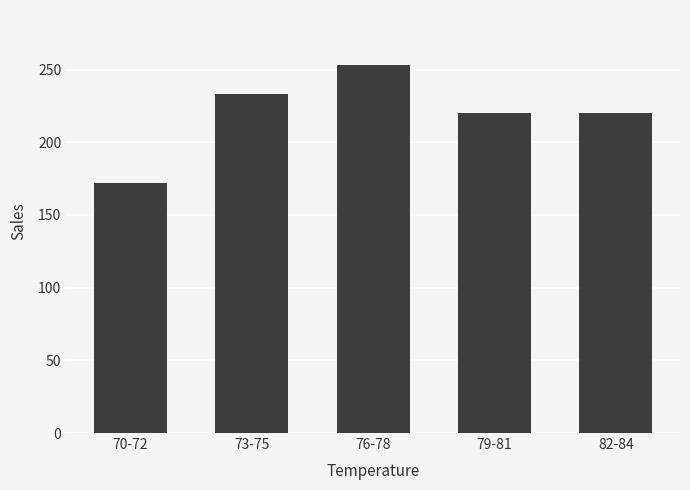

What is the sum of all values?

1098